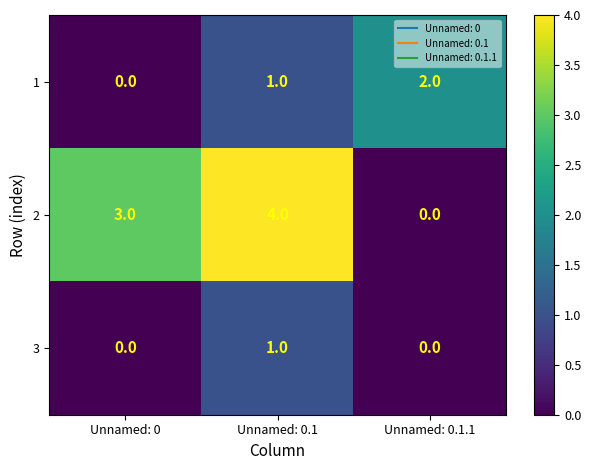

How many distinct data groups are displayed?

3